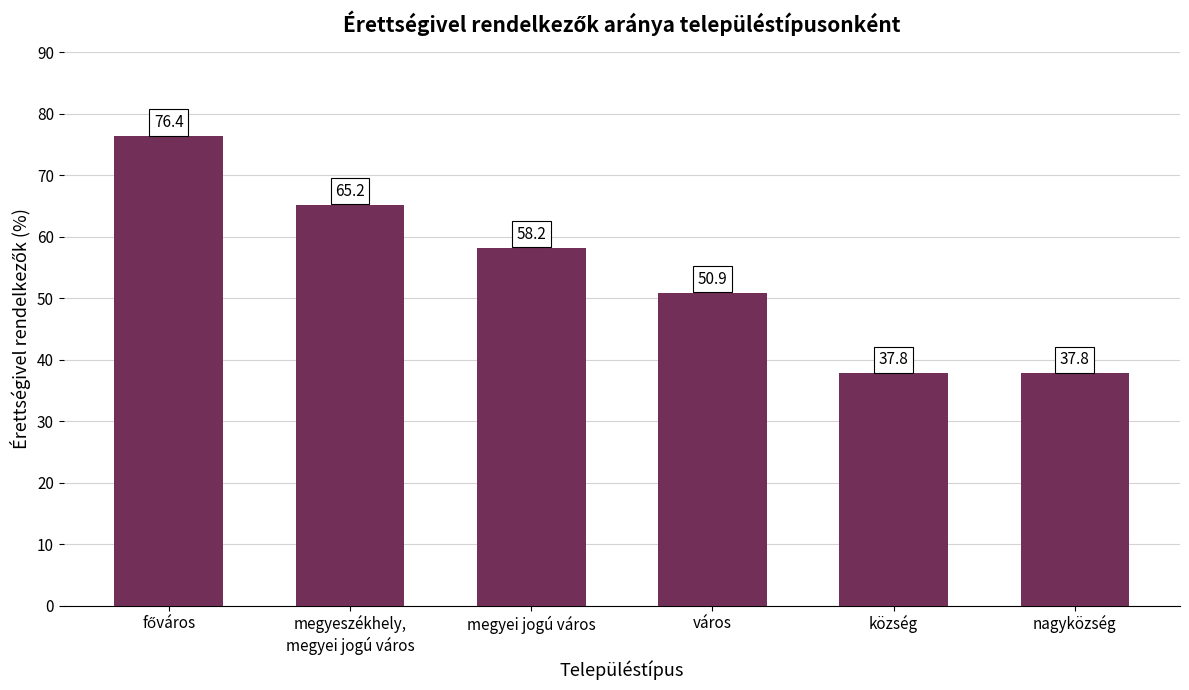

What is the value of the 3rd bar from the left?

58.2